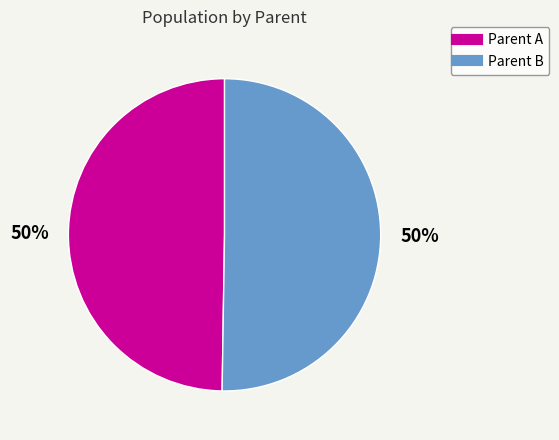

Is it true that Parent A is 63% of the pie?

False